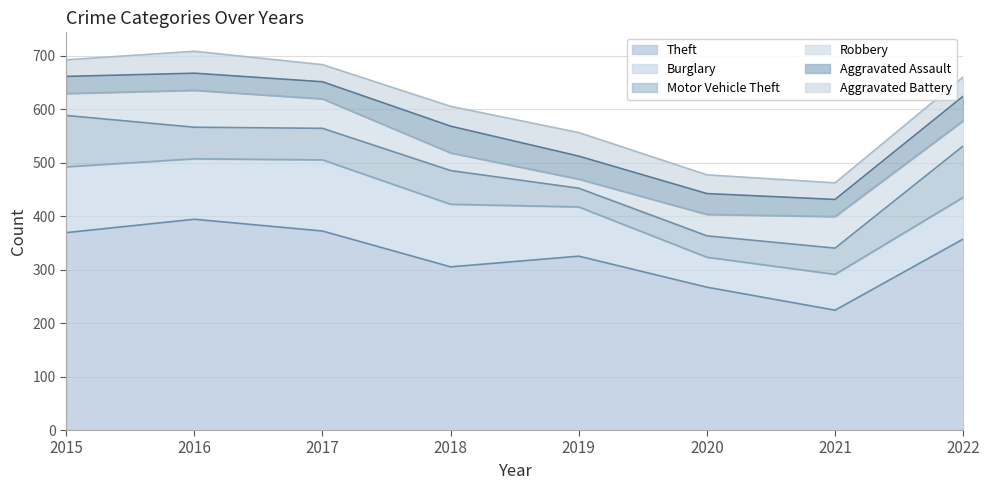

In Robbery, how many points are higher than both neighbors (excluding endpoints)?

2